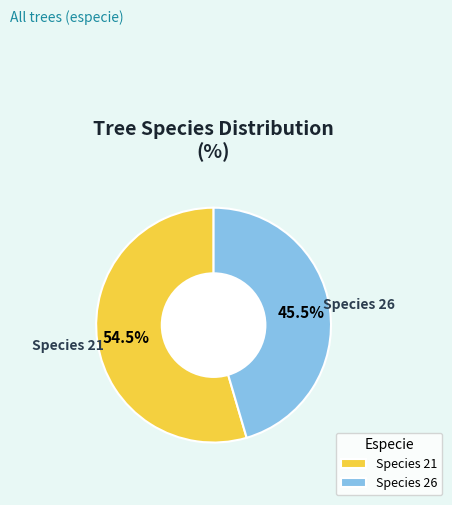

To the nearest percent, what is the difference between the largest and smallest slice percentages?

9%